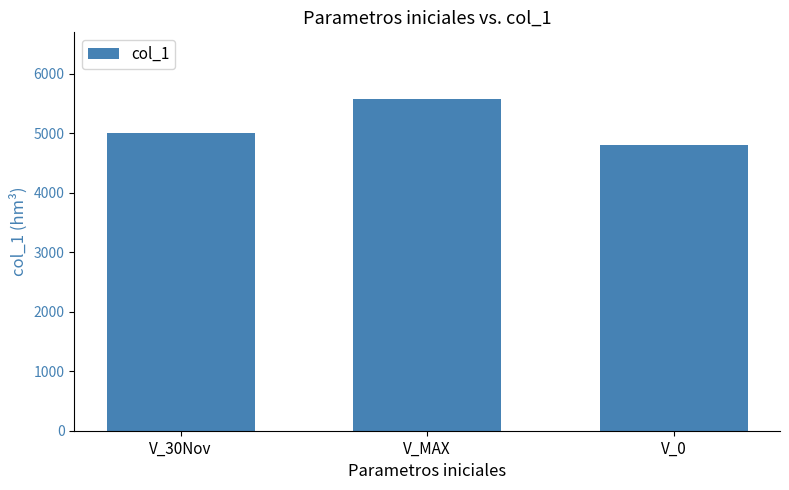

What is the label of the 2nd bar from the left?

V_MAX